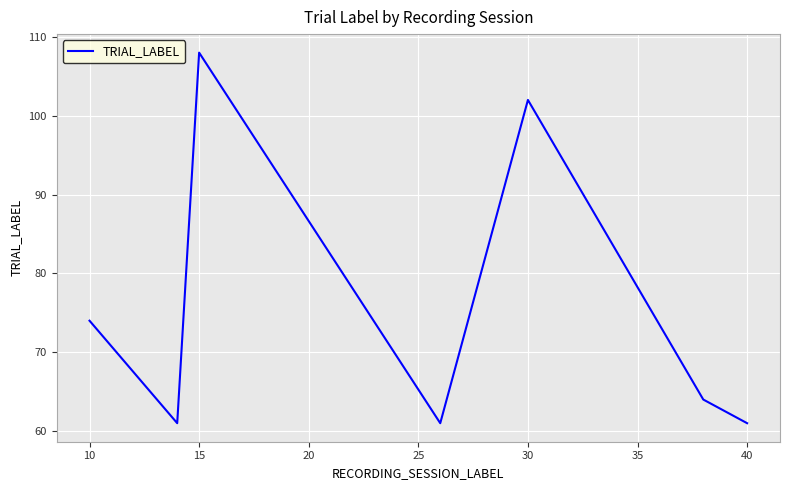

Is this an area chart (filled region under the line)?

No